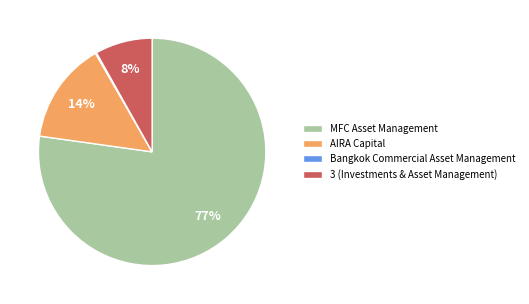

Which slice is the largest?

MFC Asset Management